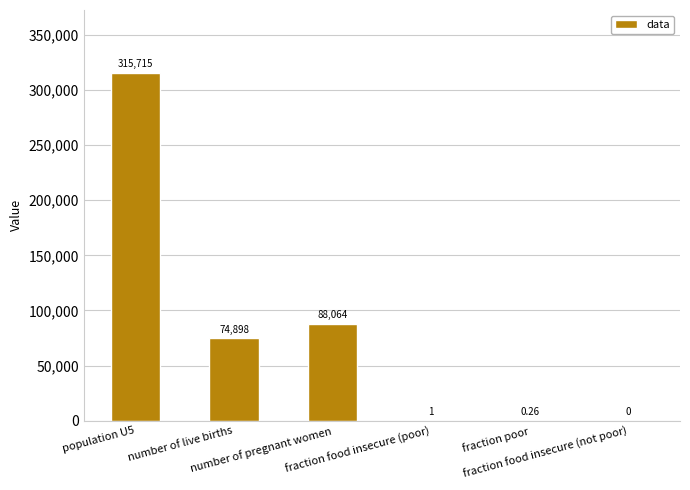

List the labels in order of value, smallest first.

fraction food insecure (not poor), fraction poor, fraction food insecure (poor), number of live births, number of pregnant women, population U5